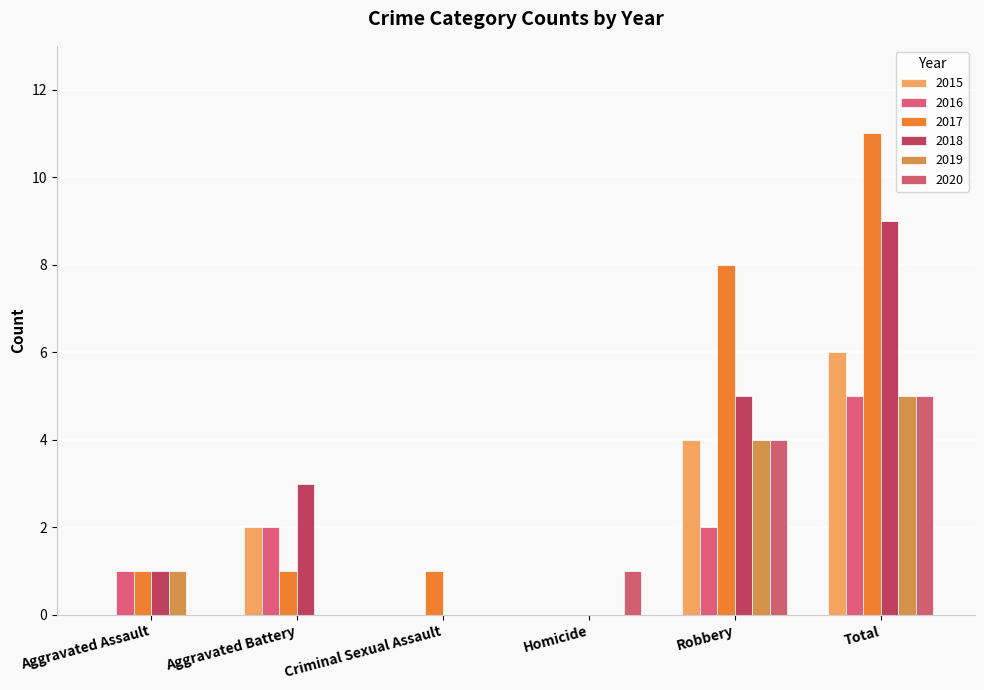

How many groups of bars are there?

6